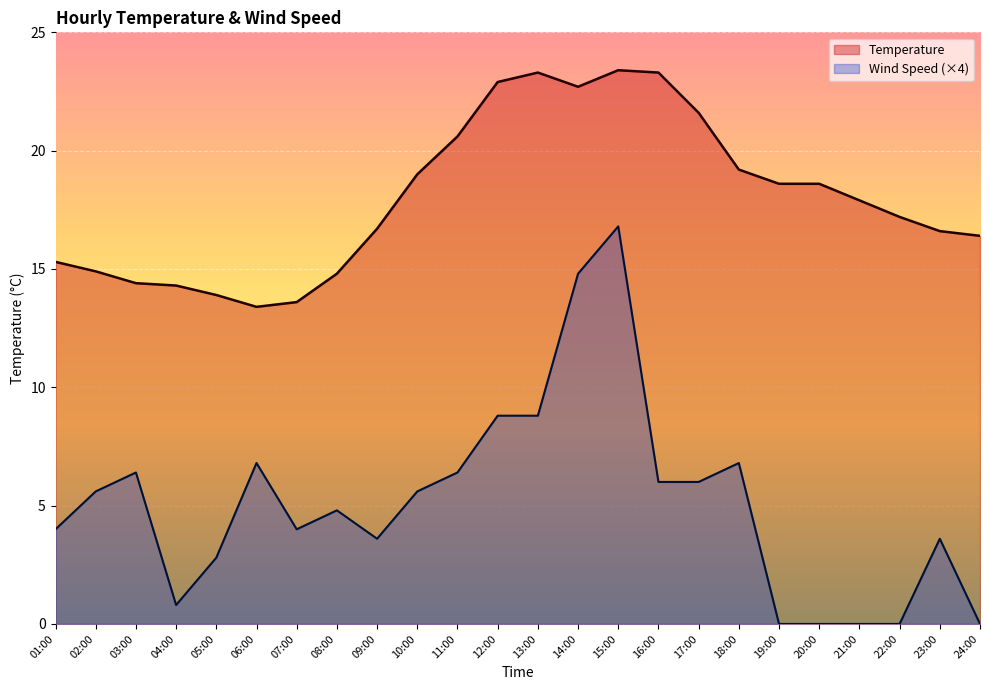

What is the difference between the maximum and minimum values in the WS series?

16.8